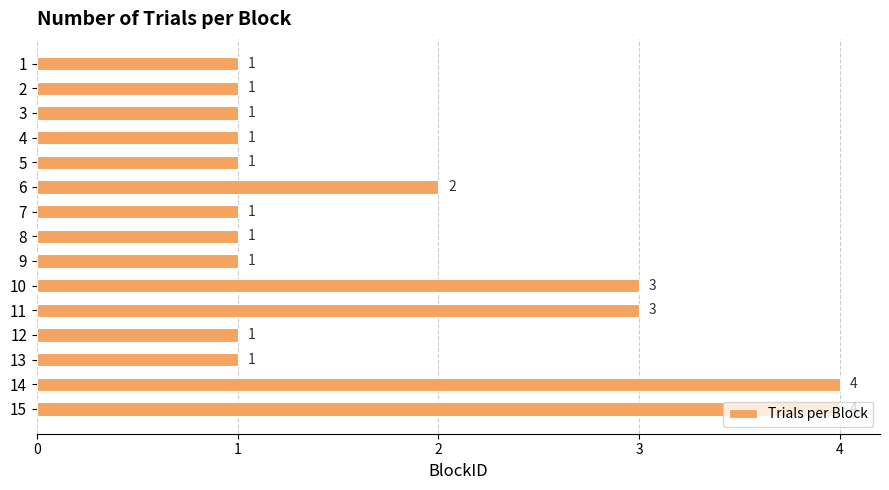

What is the change in value from 10 to 12?

-2